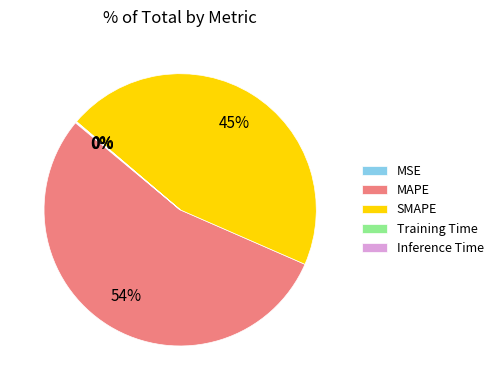

Approximately how many times larger is the value at SMAPE compared to MAPE?

0.8